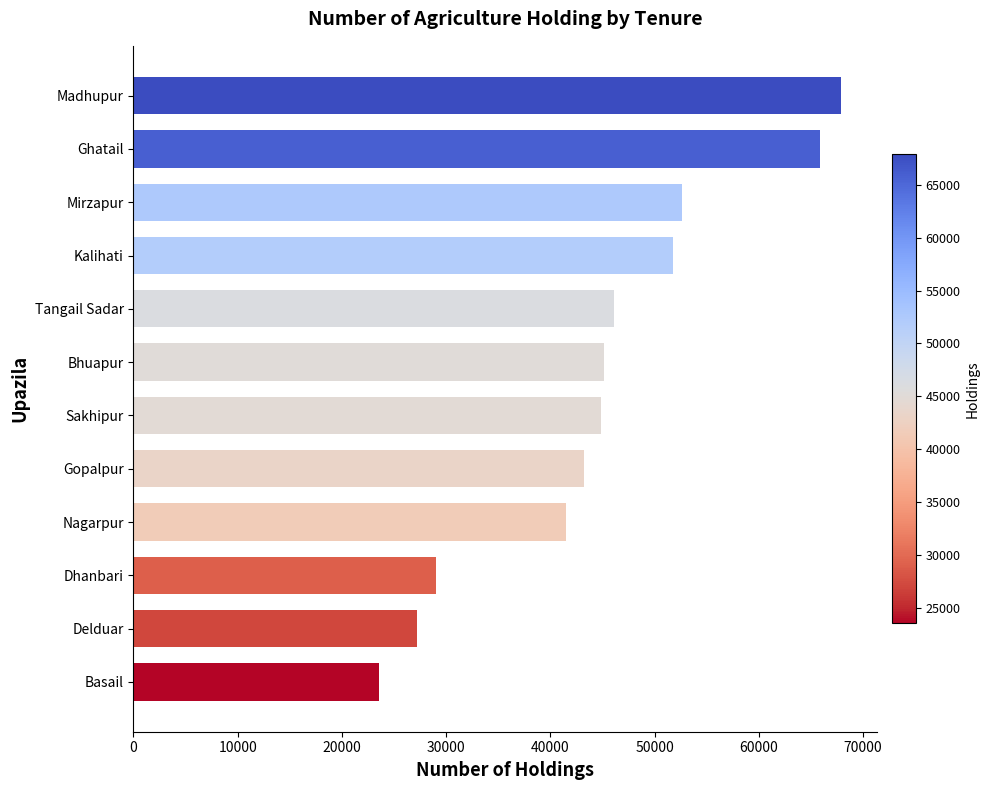

The value at Kalihati is 85517. True or false?

False